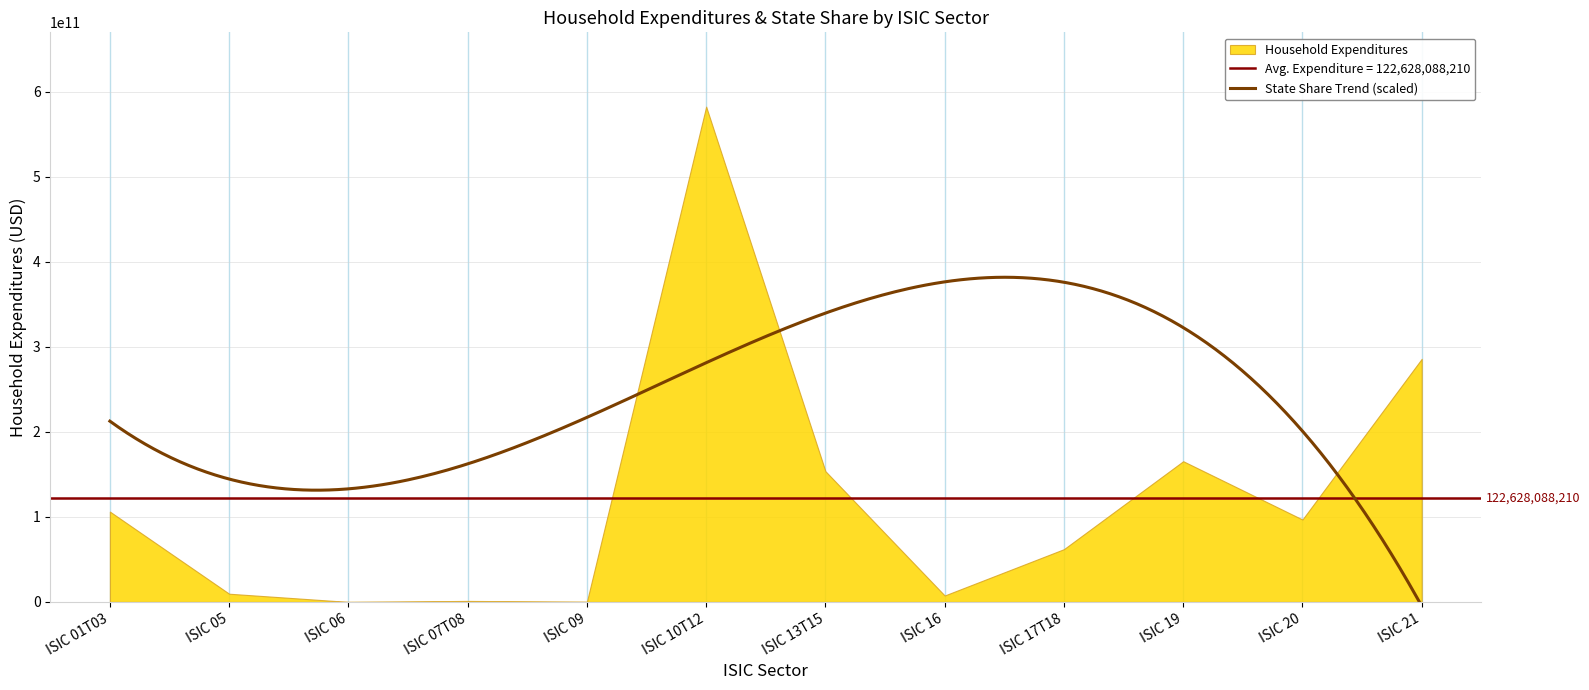

Rank the series at ISIC 10T12 from highest to lowest value.

Household Expenditures, State Share (scaled)